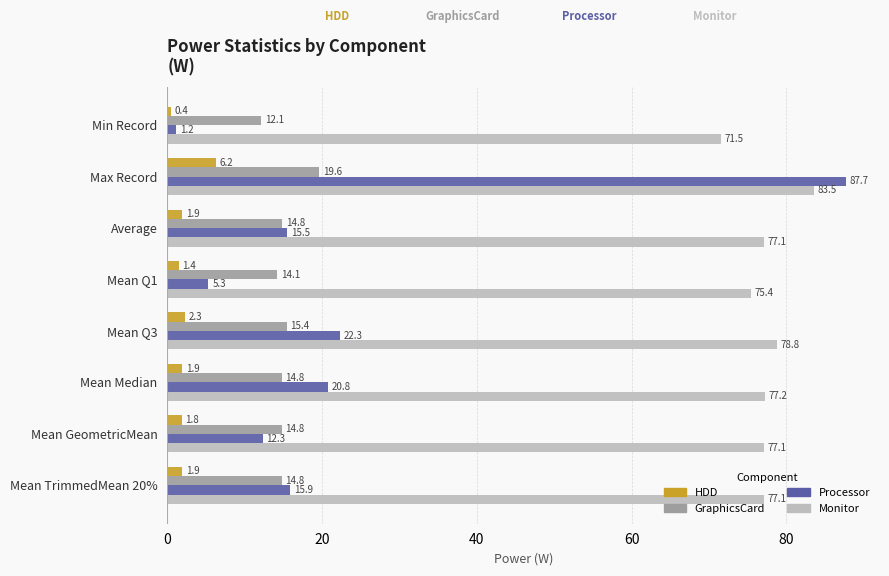

What is the average value of the Processor series?

22.6